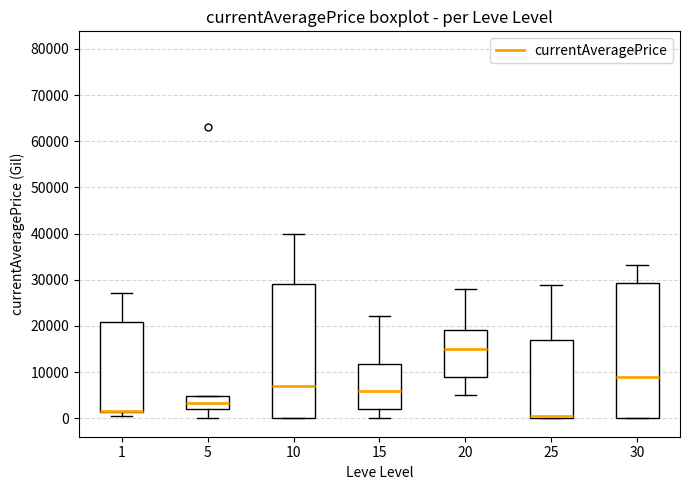

Reading left to right, transcribe this box plot: for each box, give where its median line is, the range the box spans, and where its two whiskers end, as read against the y-axis. The values are not printed on the chart, so give them approximately, as read against the axis.

1: median 2000, box 1000 to 21000, whiskers 0 to 27000
5: median 3000, box 2000 to 5000, whiskers 0 to 5000
10: median 7000, box 0 to 29000, whiskers 0 to 40000
15: median 6000, box 2000 to 12000, whiskers 0 to 22000
20: median 15000, box 9000 to 19000, whiskers 5000 to 28000
25: median 0 (just above the box's lower edge), box 0 to 17000, whiskers 0 to 29000
30: median 9000, box 0 to 29000, whiskers 0 to 33000